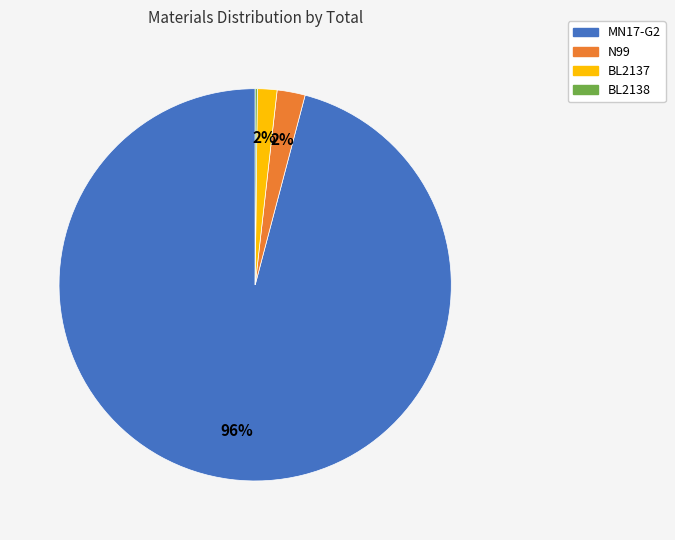

Combined, do N99 and BL2137 account for over 50%?

No